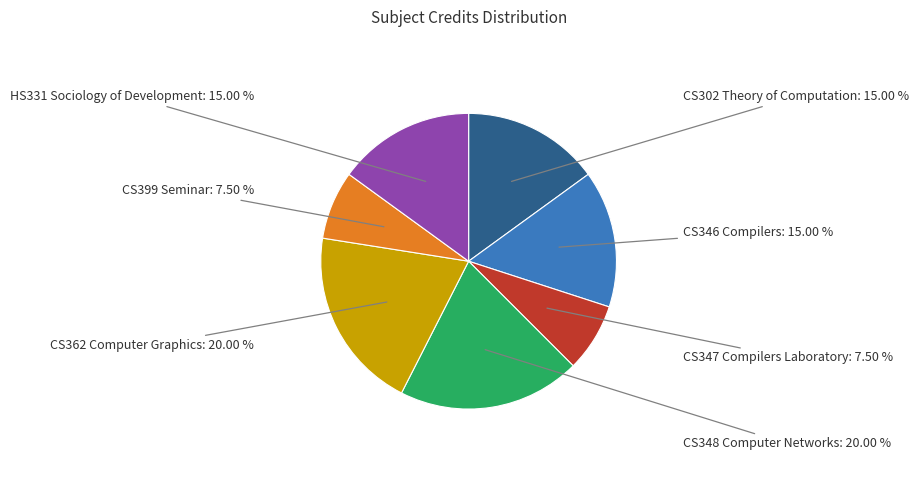

Do CS302 Theory of Computation: 15.00 % and CS346 Compilers: 15.00 % together represent more than half of the pie?

No